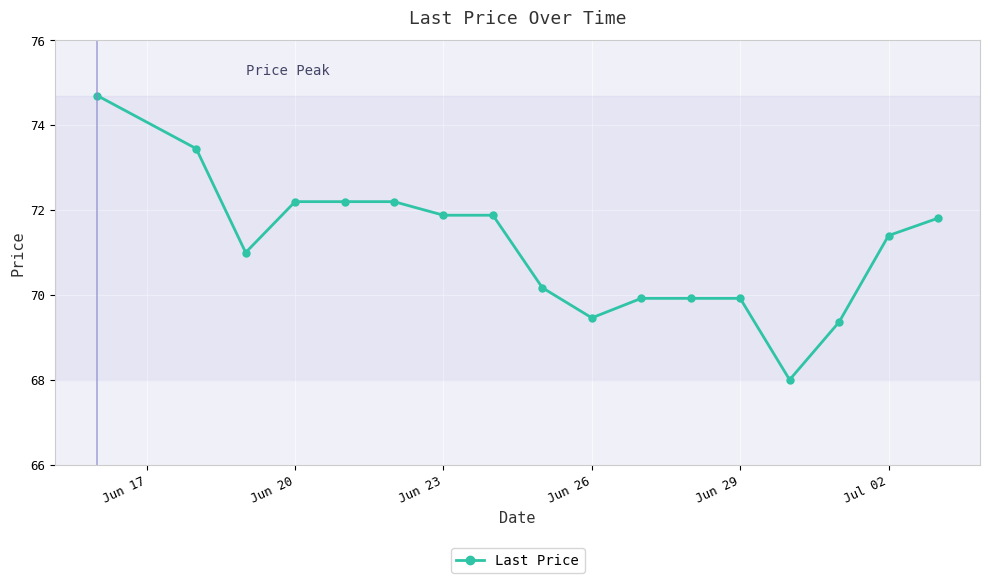

What is the average value?

71.1